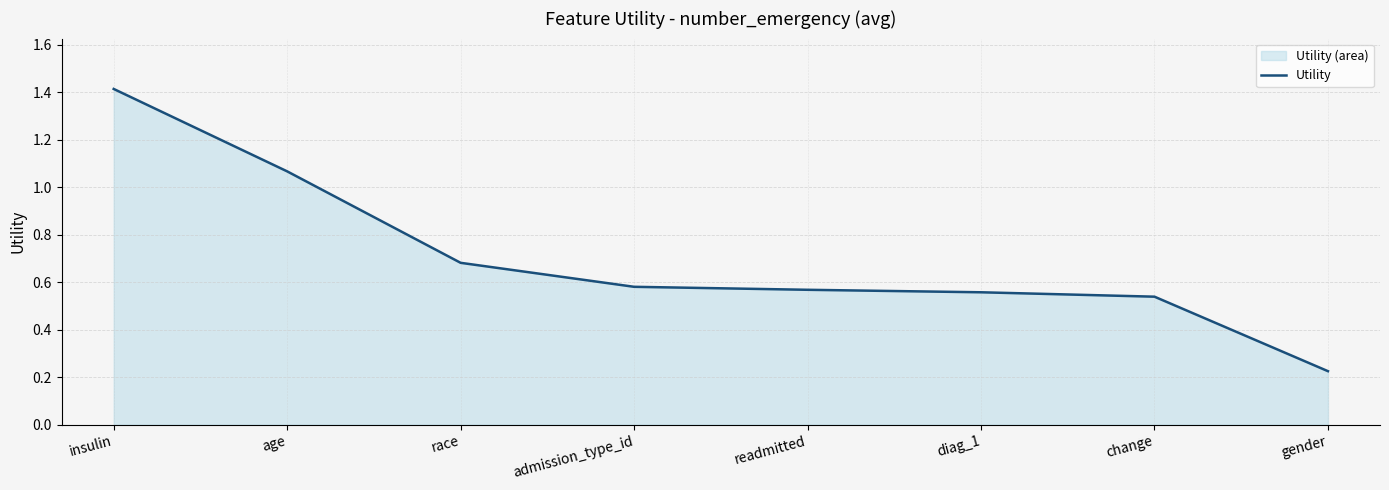

List the labels in order of value, smallest first.

gender, change, diag_1, readmitted, admission_type_id, race, age, insulin